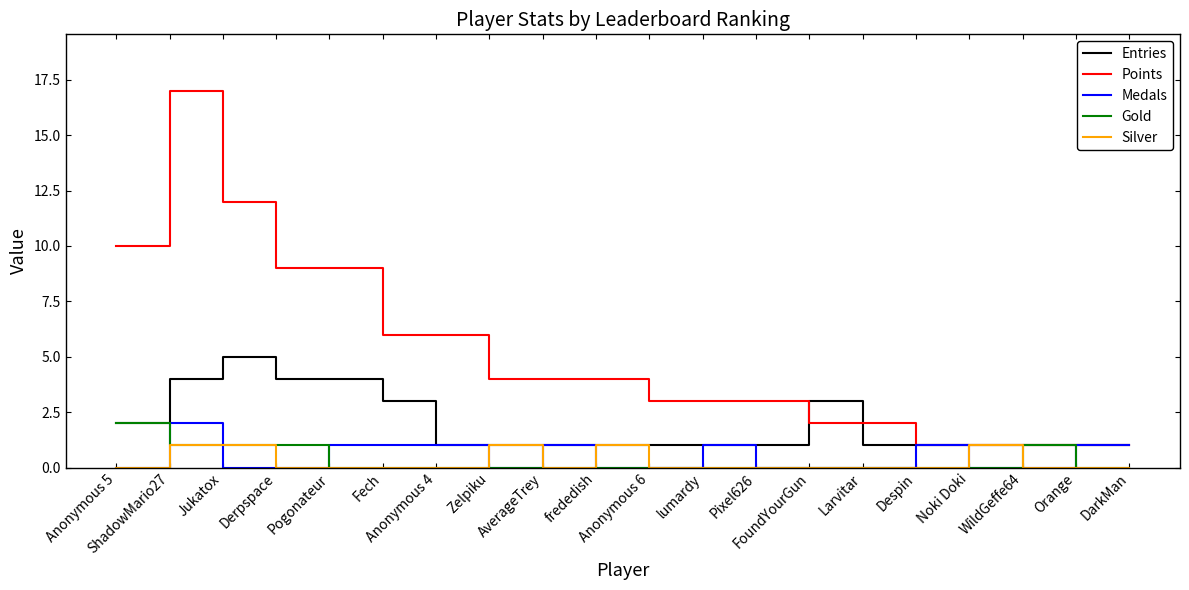

The value of Gold at Pixel626 is 0. True or false?

True